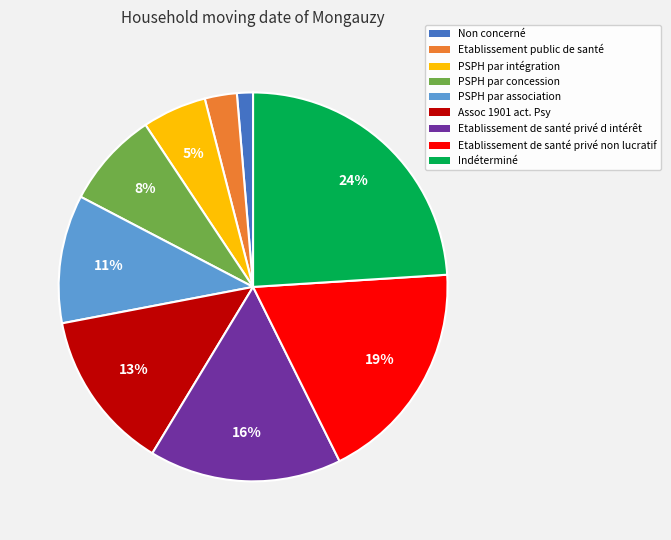

Which has a higher value, Assoc 1901 act. Psy or Etablissement de santé privé non lucratif?

Etablissement de santé privé non lucratif